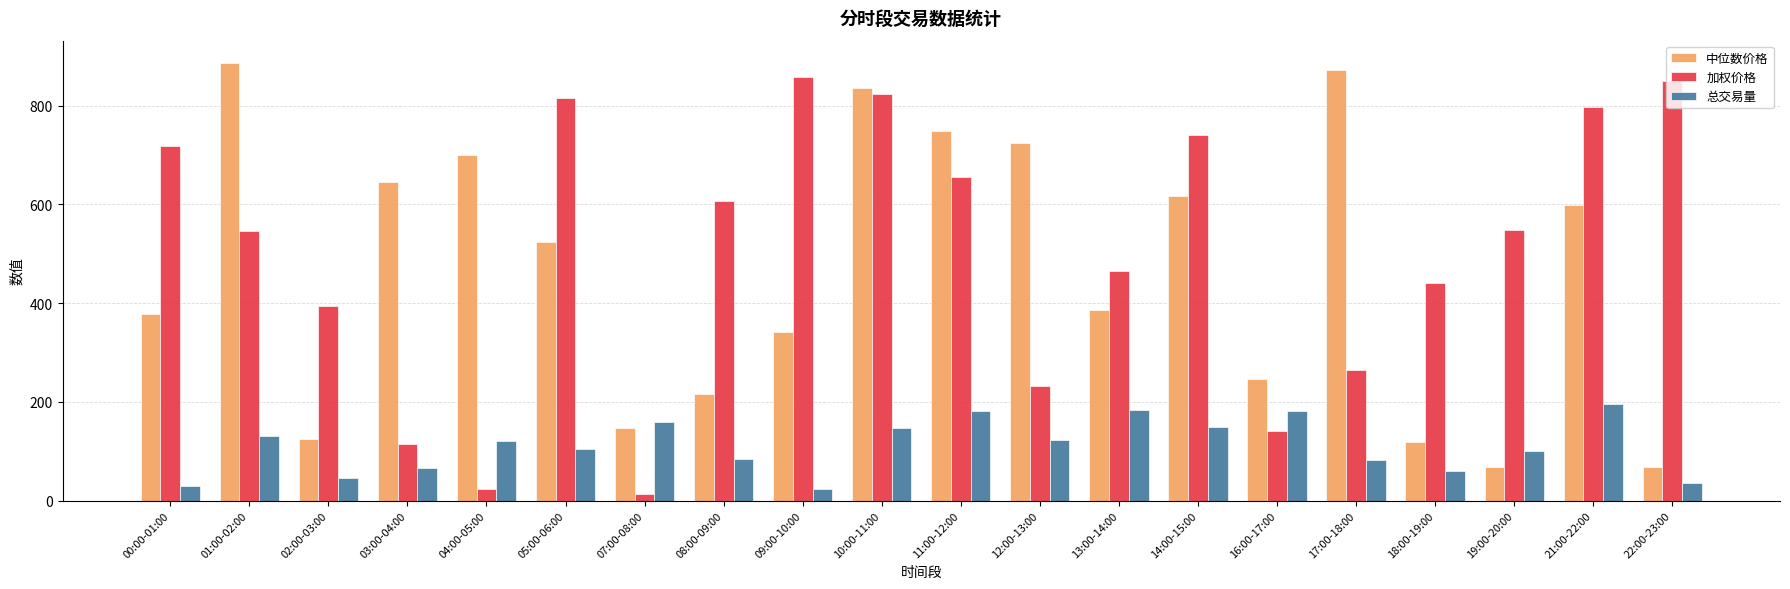

What is the difference between the highest and lowest values at 08:00-09:00?

521.5